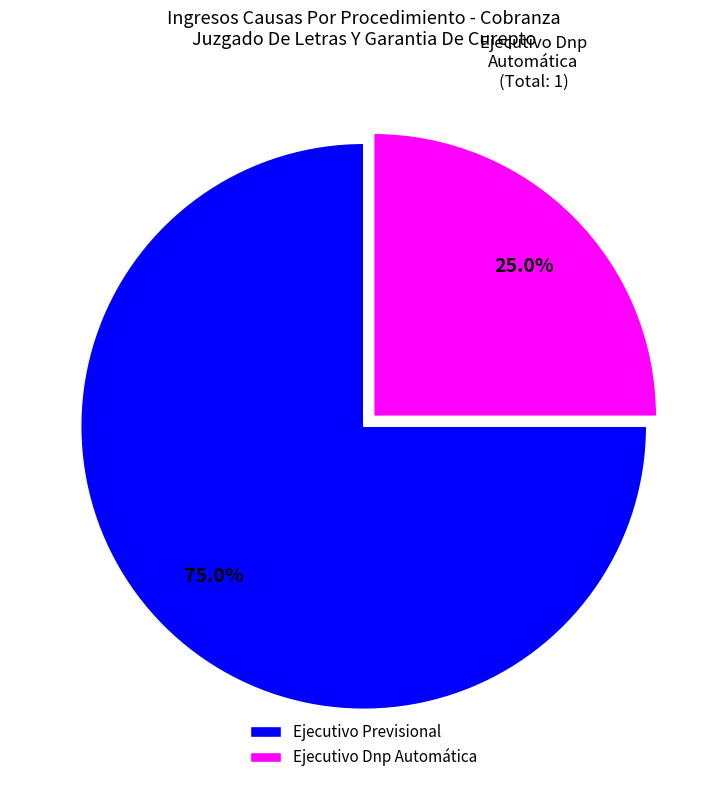

Combined, what portion of the pie is Ejecutivo Previsional and Ejecutivo Dnp Automática?

100.0%